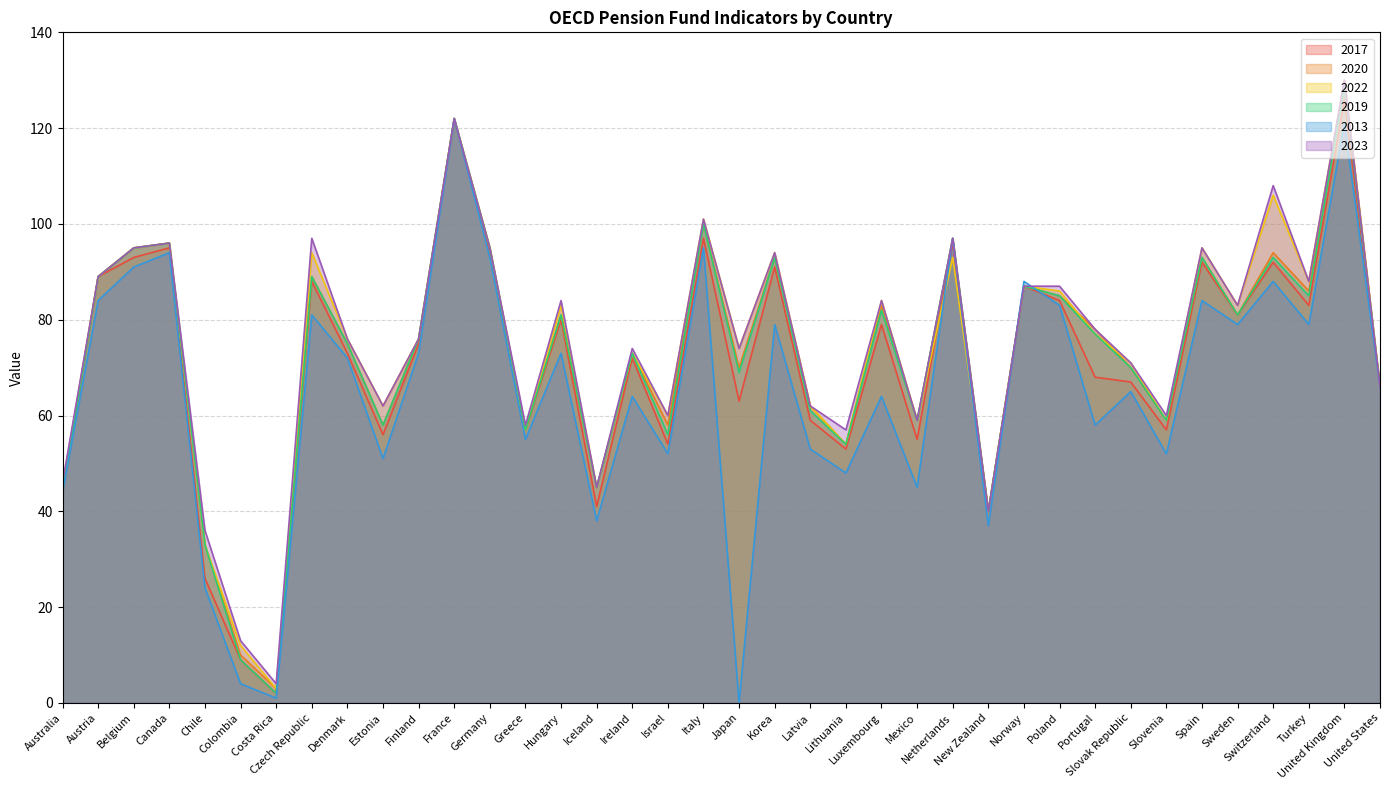

At which category is the sum across all series the highest?

United Kingdom